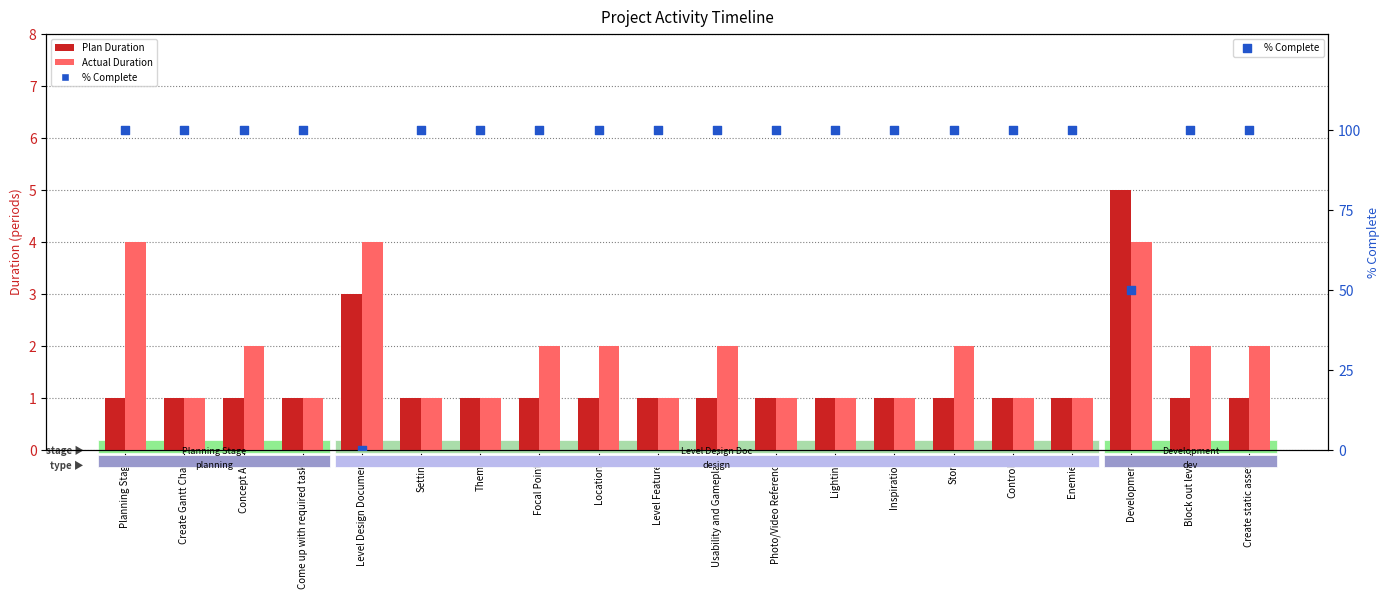

At which category is the sum across all series the highest?

Planning Stage